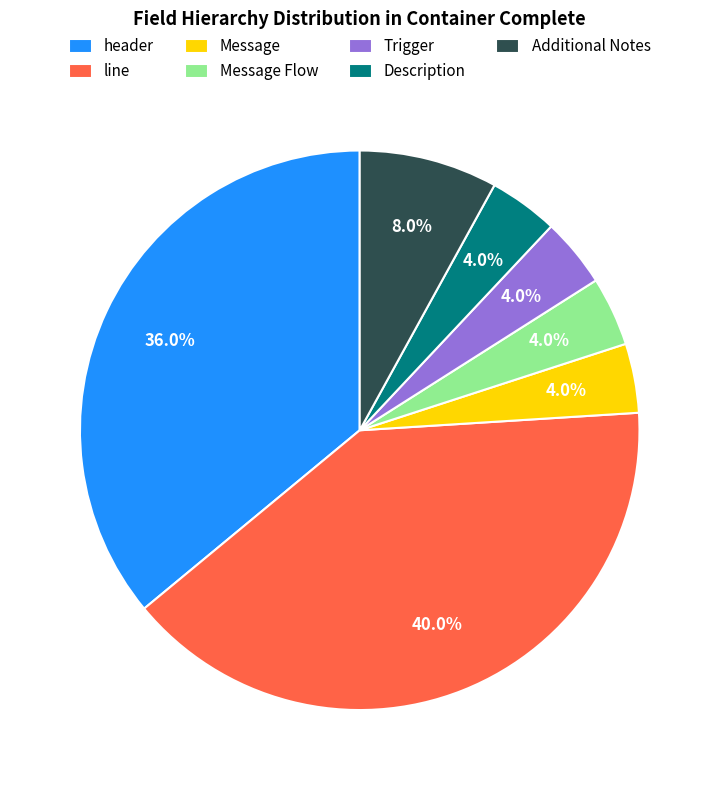

Combined, do Additional Notes and Message Flow account for over 50%?

No